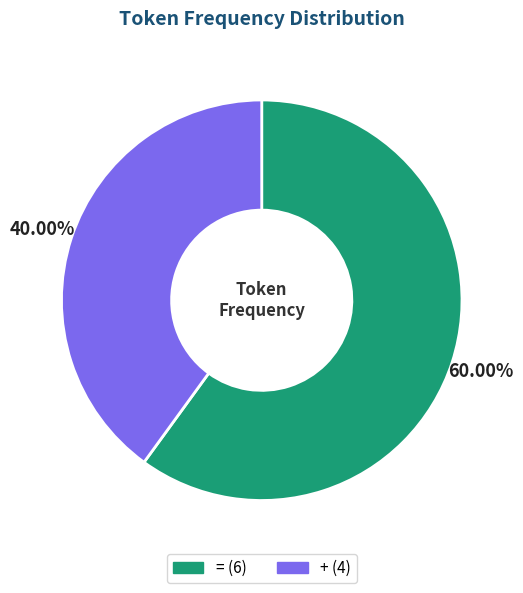

Between + and =, which is larger?

=